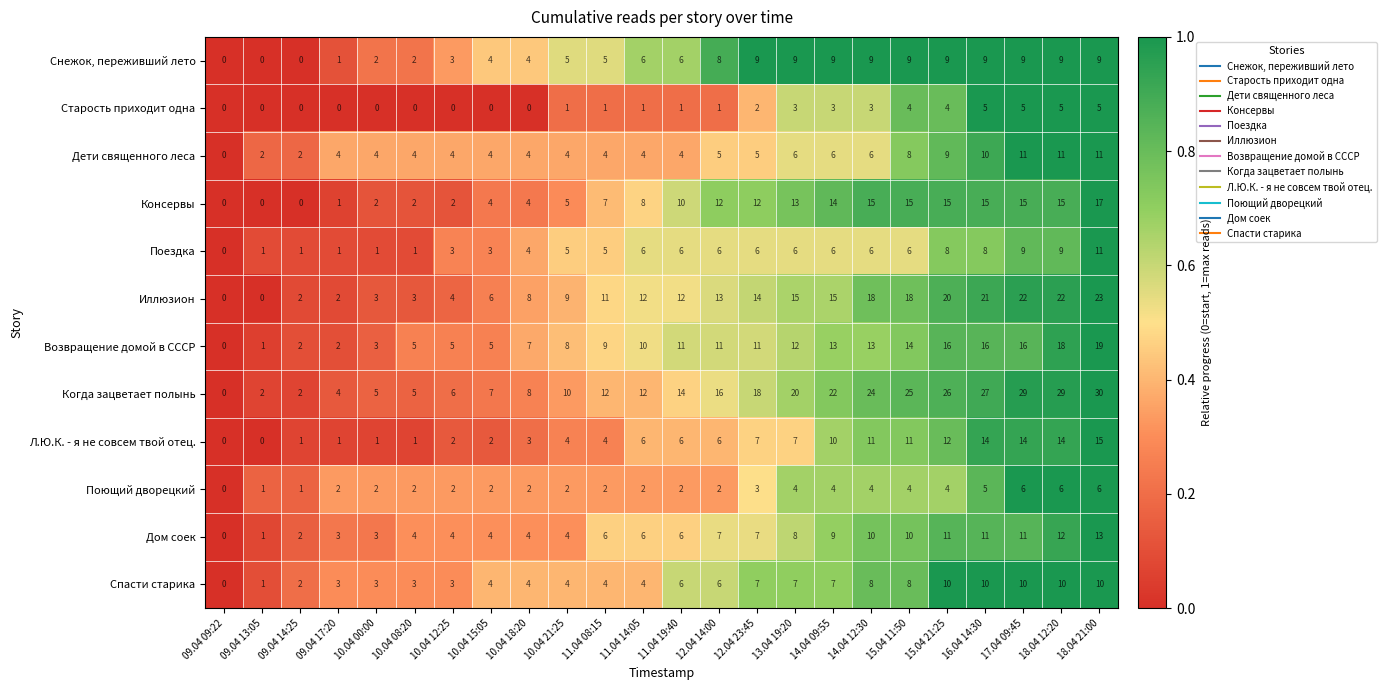

Which series has the largest total across all categories?

Когда зацветает полынь